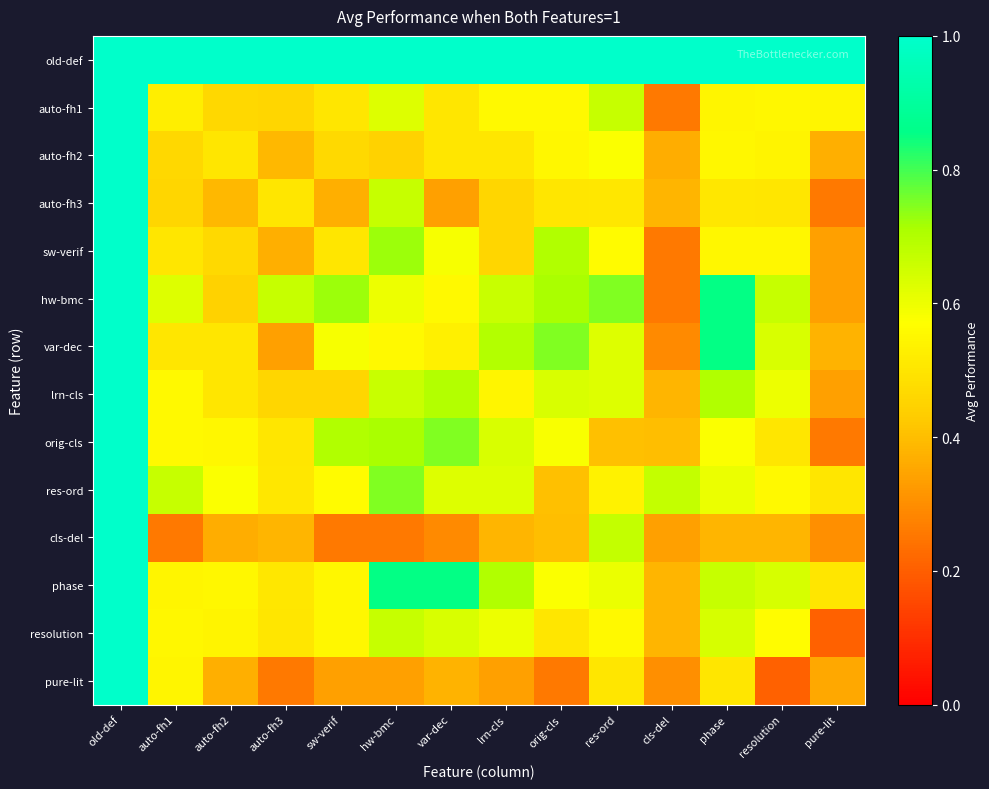

Between cls-del and var-dec, which is larger?

cls-del